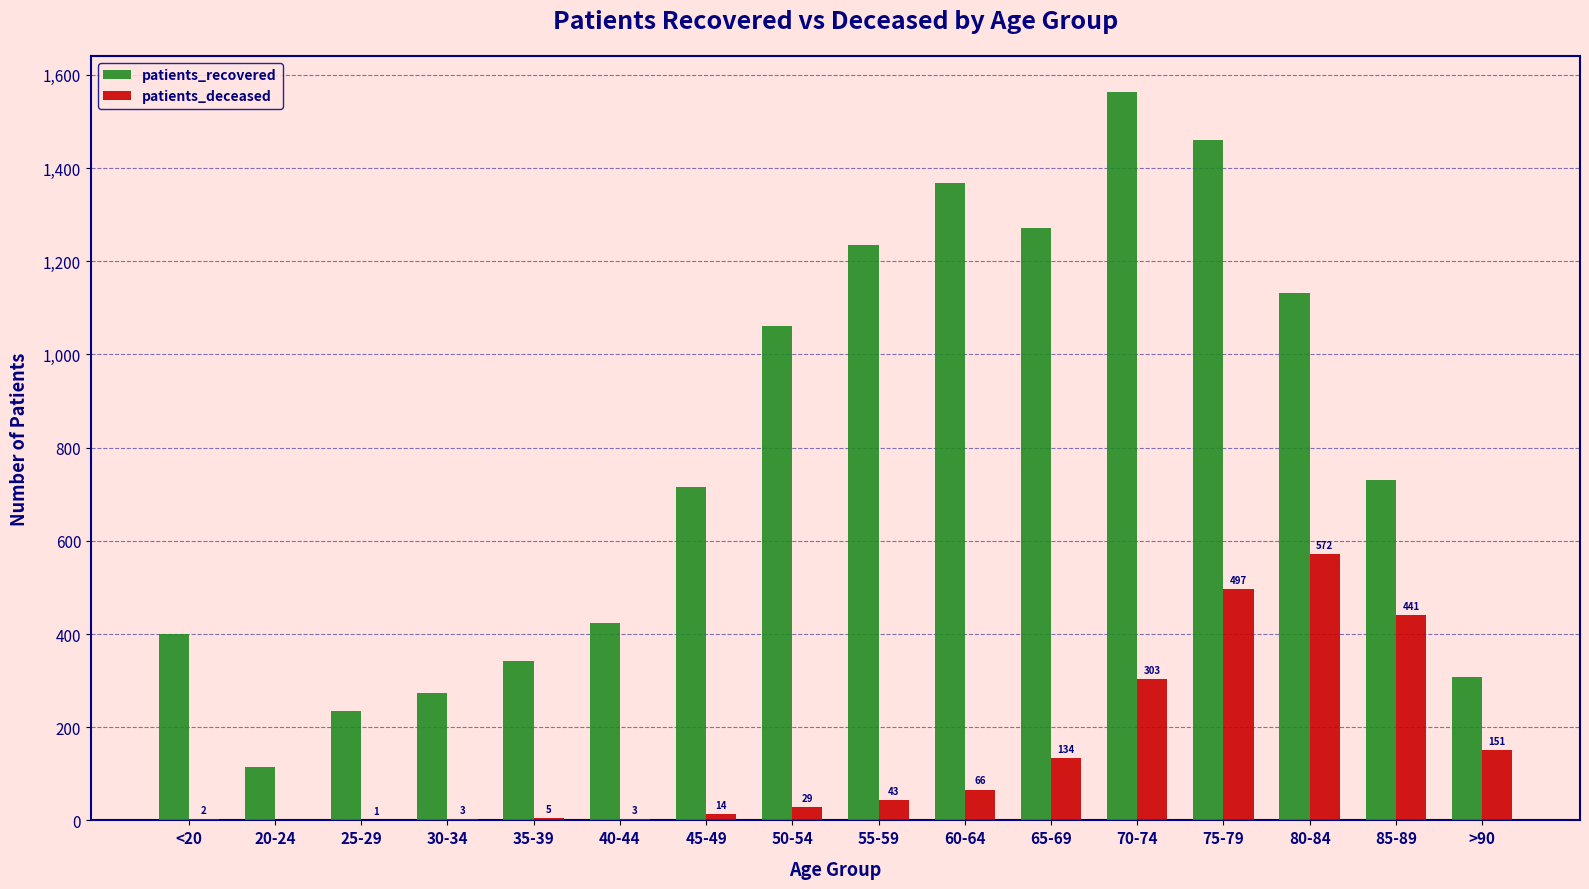

What is the highest value of the patients_recovered series?

1563